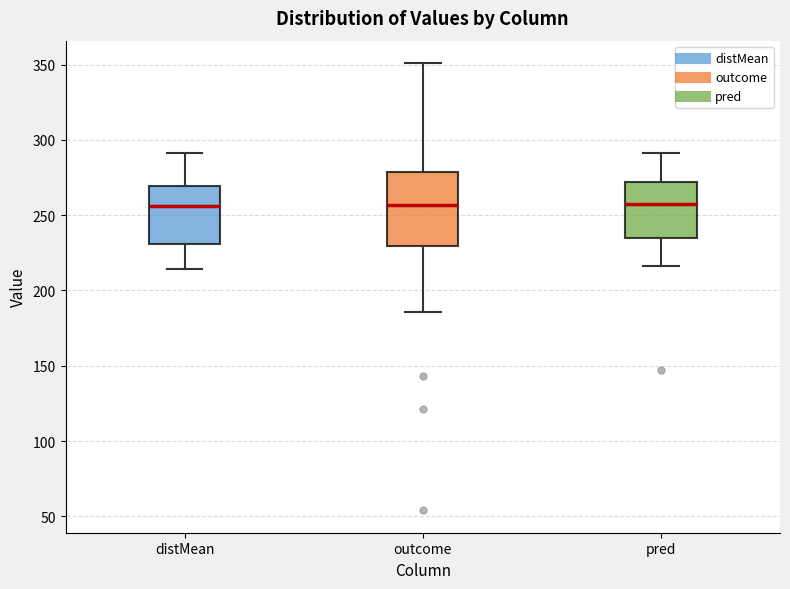

Reading left to right, read every box against the y-axis: the position of its median line, the range the box covers, and the ends of its whiskers. The values are not printed on the chart, so give them approximately, as read against the axis.

distMean: median 255, box 230 to 270, whiskers 215 to 290
outcome: median 255, box 230 to 280, whiskers 185 to 350
pred: median 255, box 235 to 270, whiskers 215 to 290